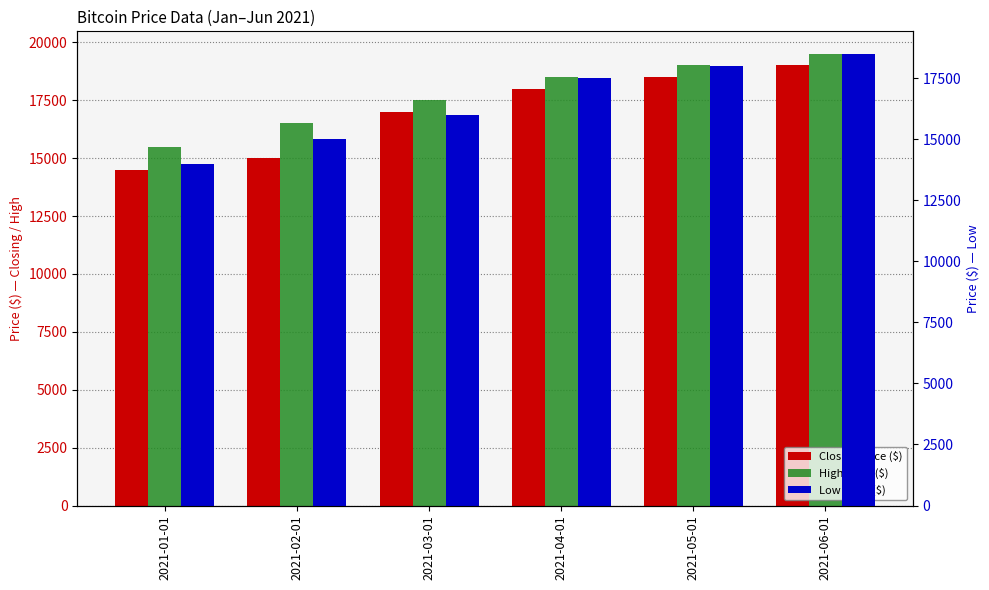

Which series has the largest range (max minus min)?

Closing Price ($)